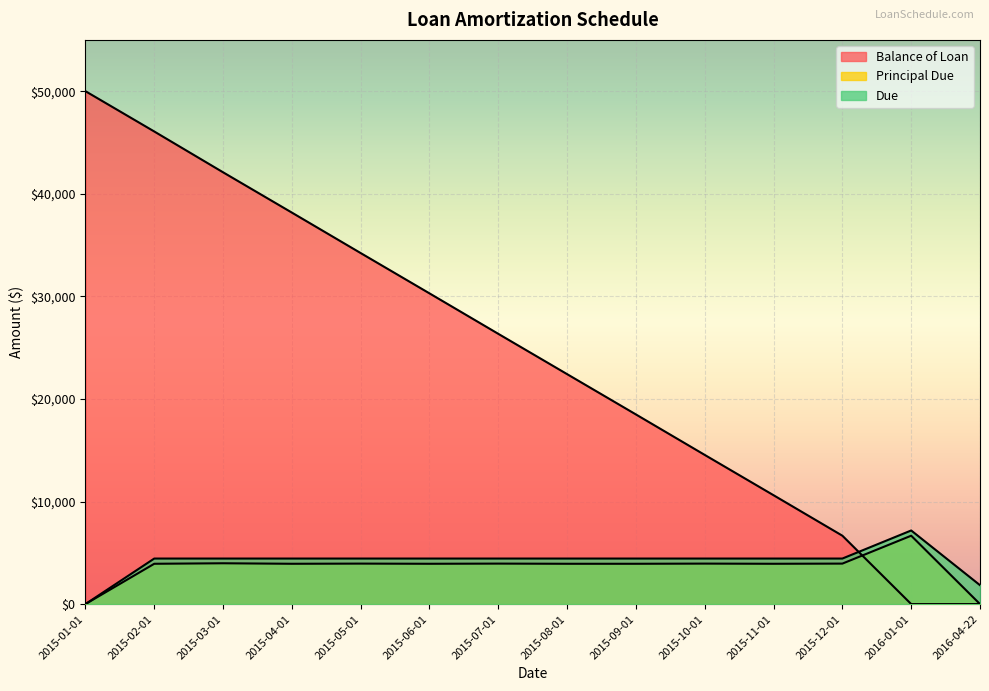

What position from the right is 2015-03-01?

12